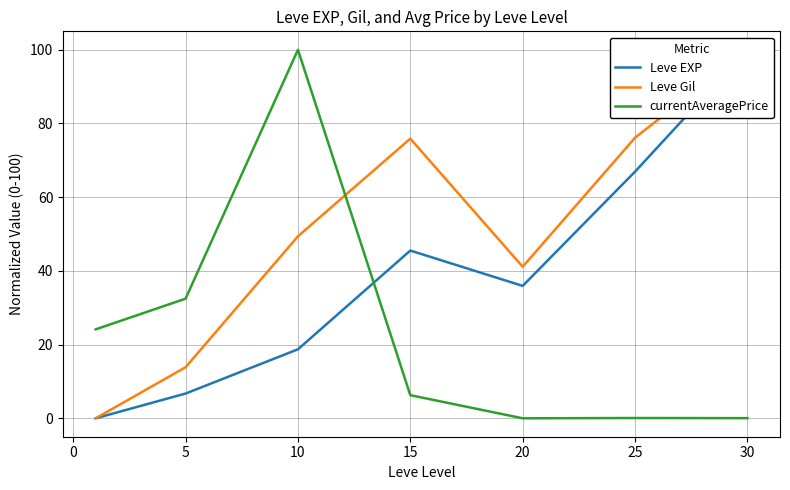

Which series has the largest total across all categories?

Leve Gil